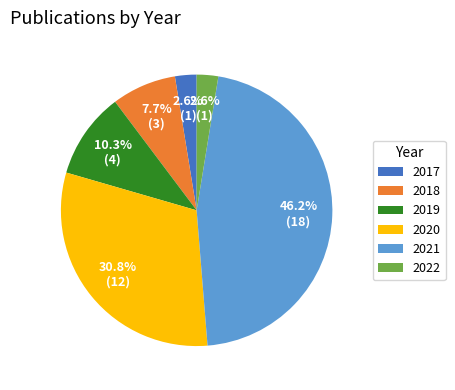

True or false: 2019 accounts for 2% of the total.

False